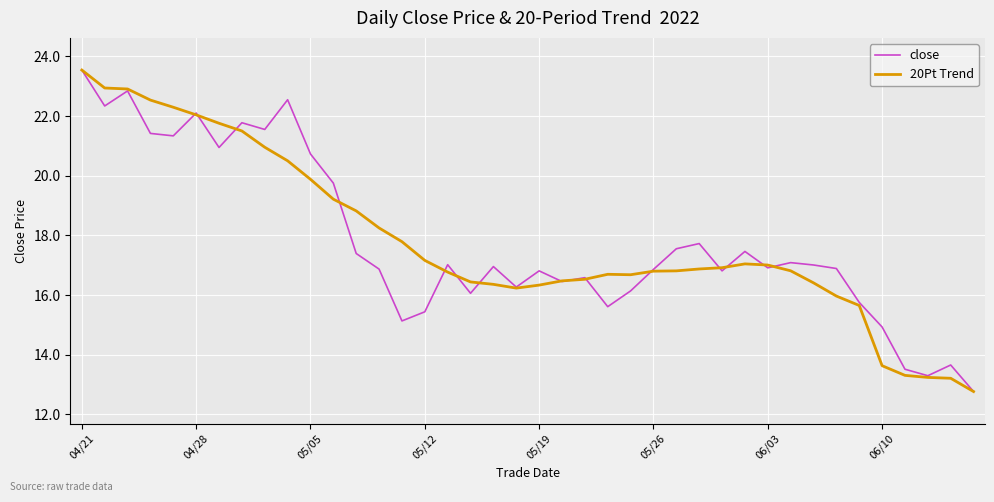

What is the minimum value shown in the chart?

12.8